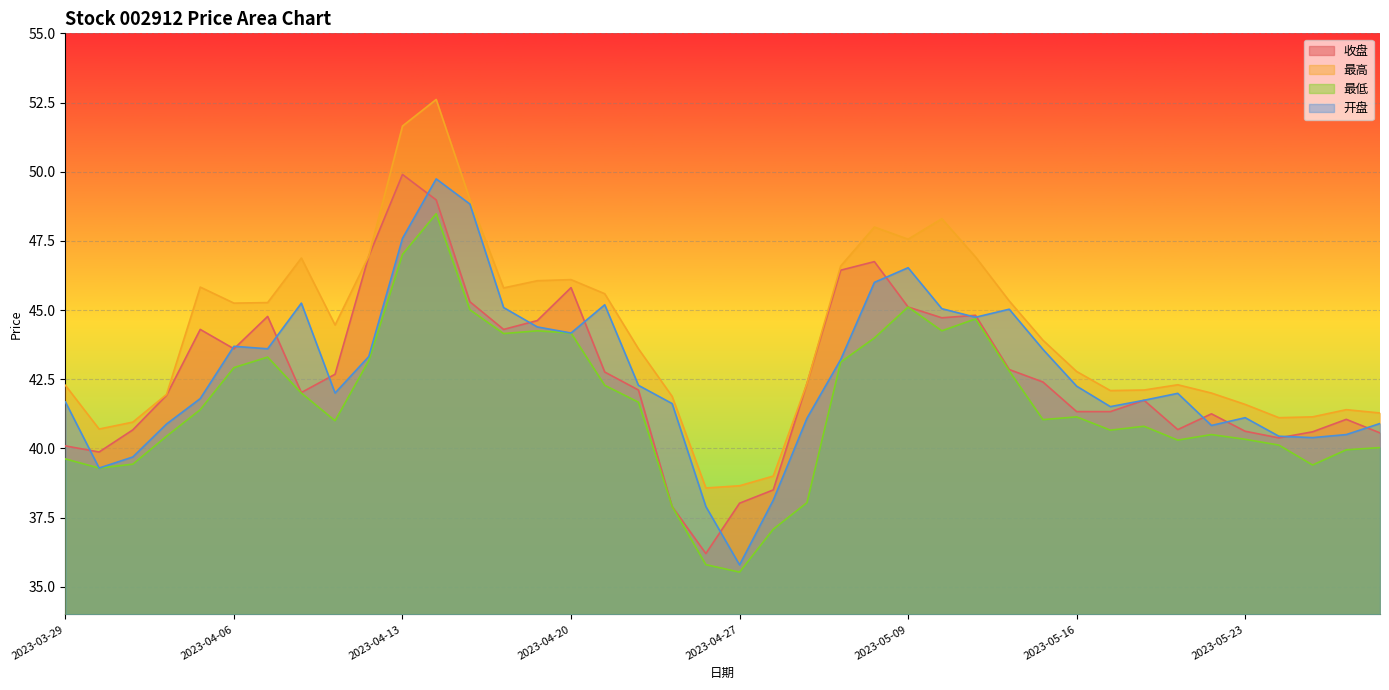

What position from the left is 2023-05-19?

34